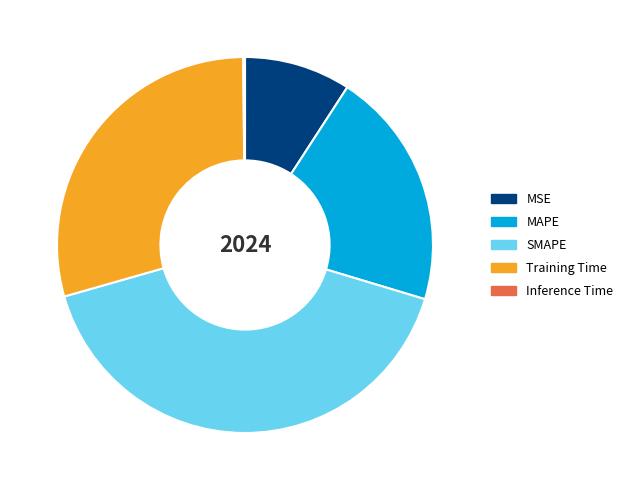

Which has a higher value, MAPE or MSE?

MAPE